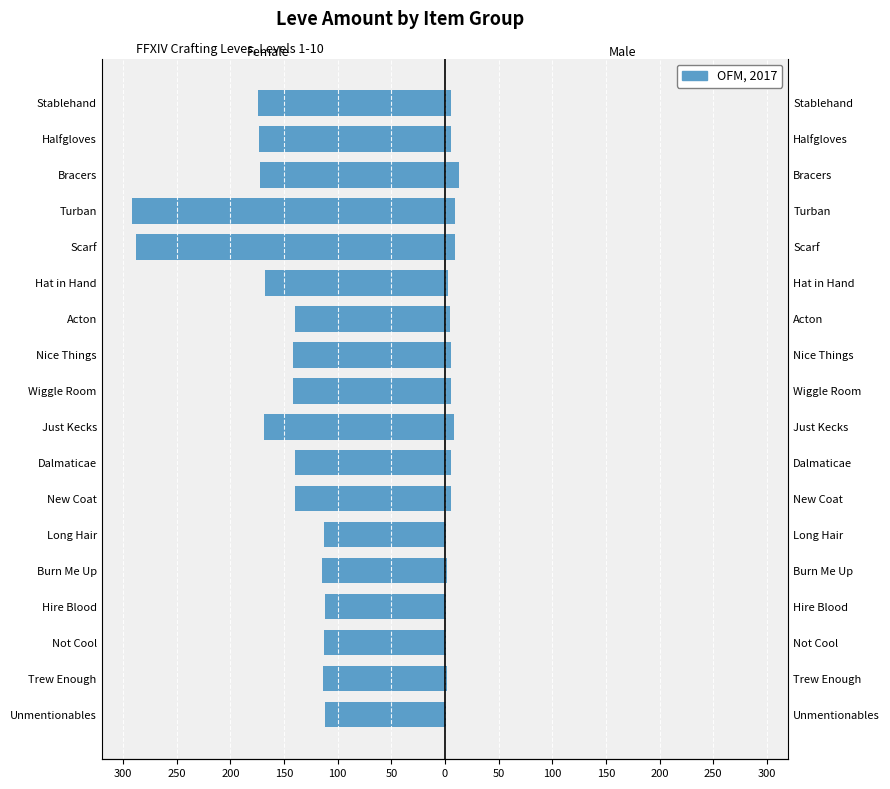

How many bars are there in total?

18